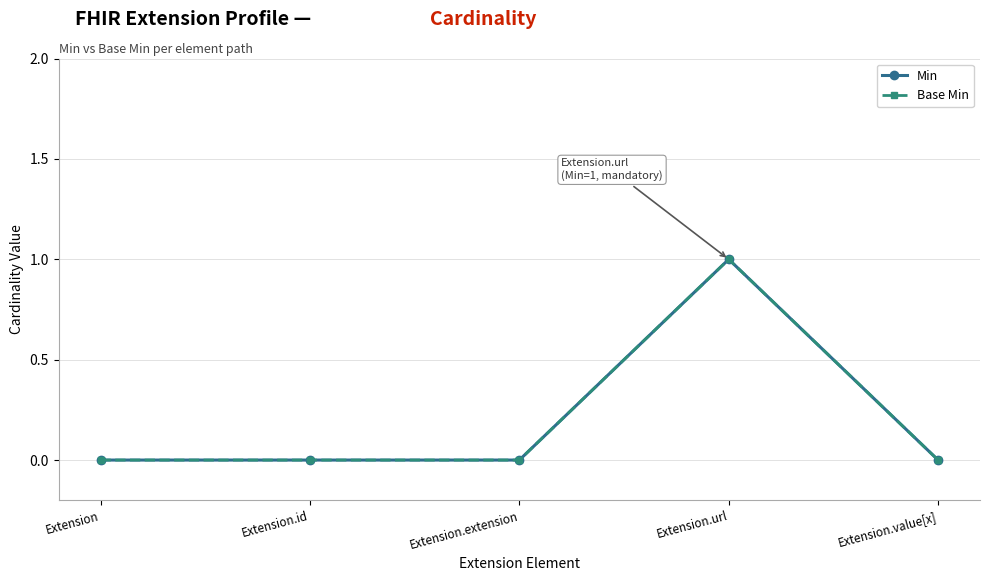

Does the chart have visible grid lines?

Yes